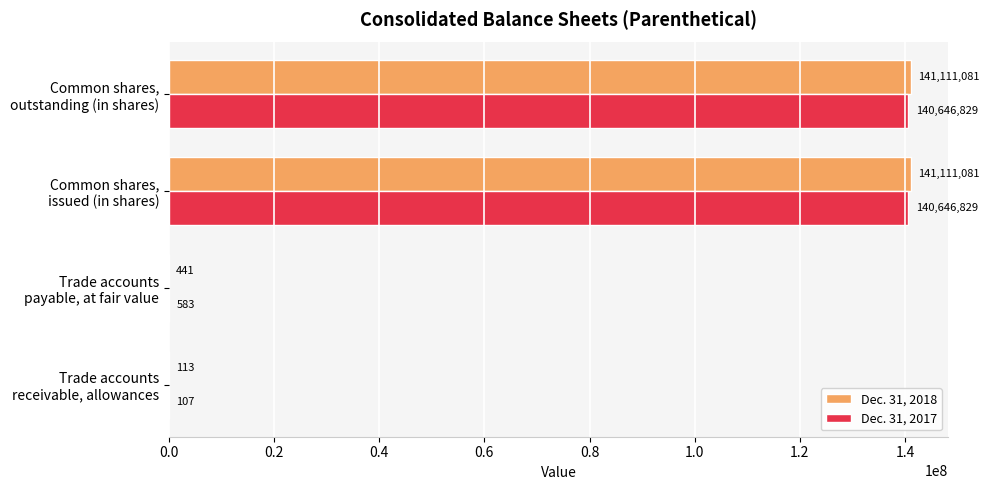

What is the maximum value for Dec. 31, 2018?

141111081